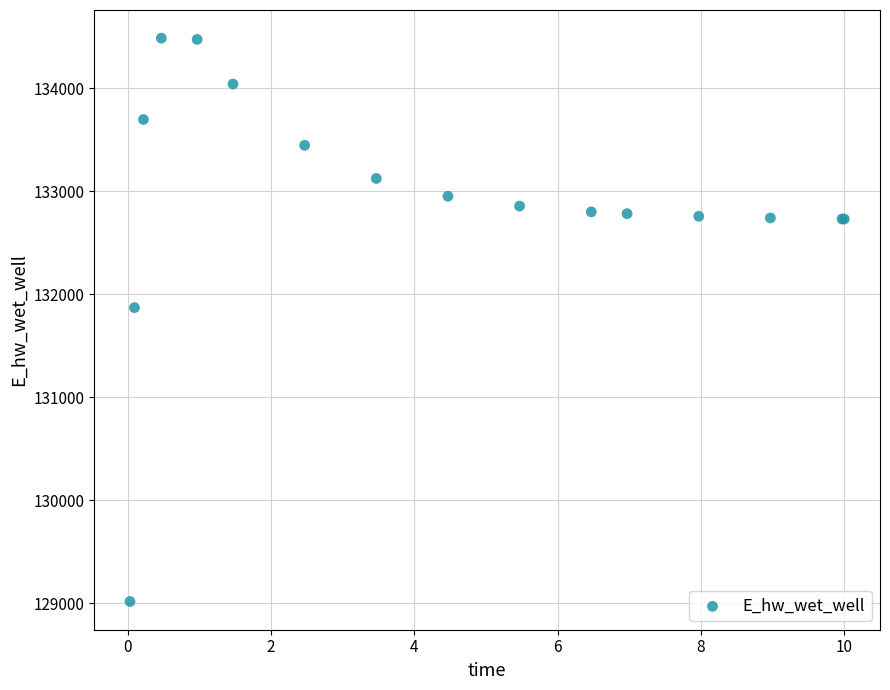

What Y value in the scatter plot is closest to 131751?

131870.1